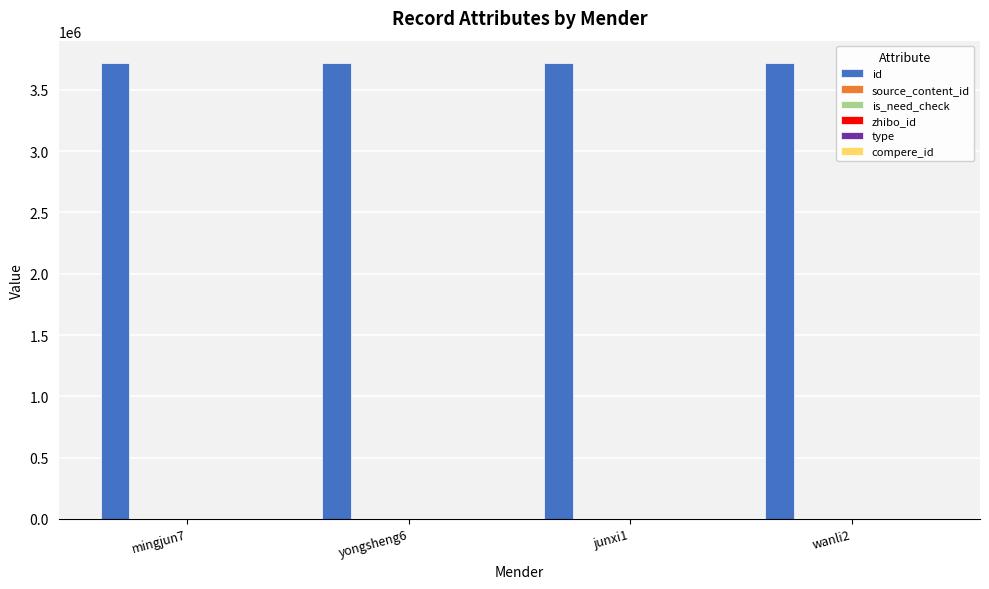

What is the maximum value for id?

3715937